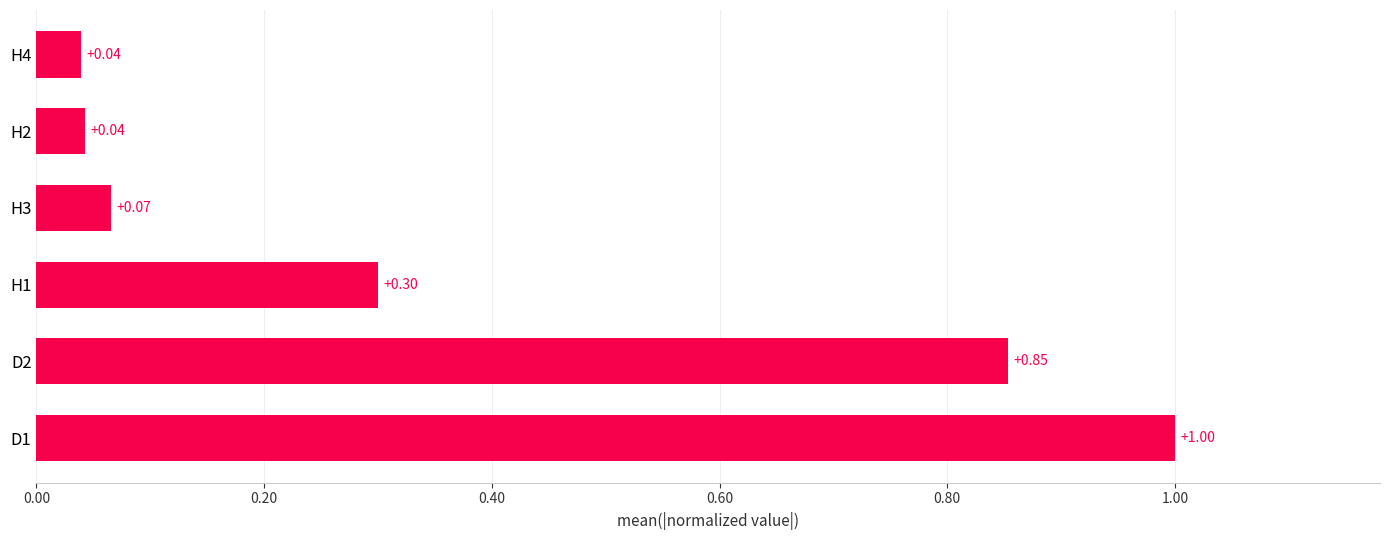

What is the difference between the maximum and minimum values?

1.0